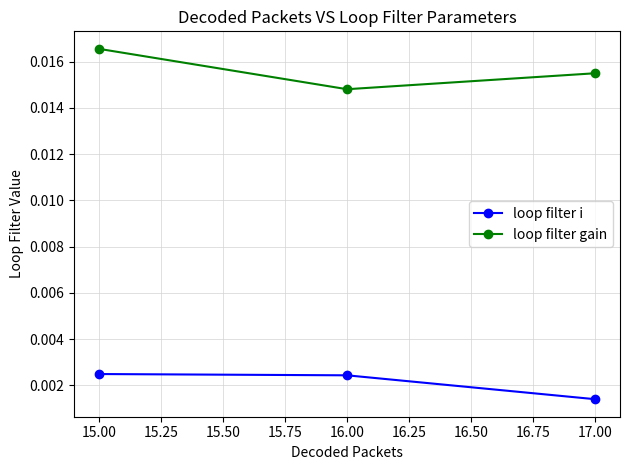

What are all the series names shown in the legend?

loop filter i, loop filter gain